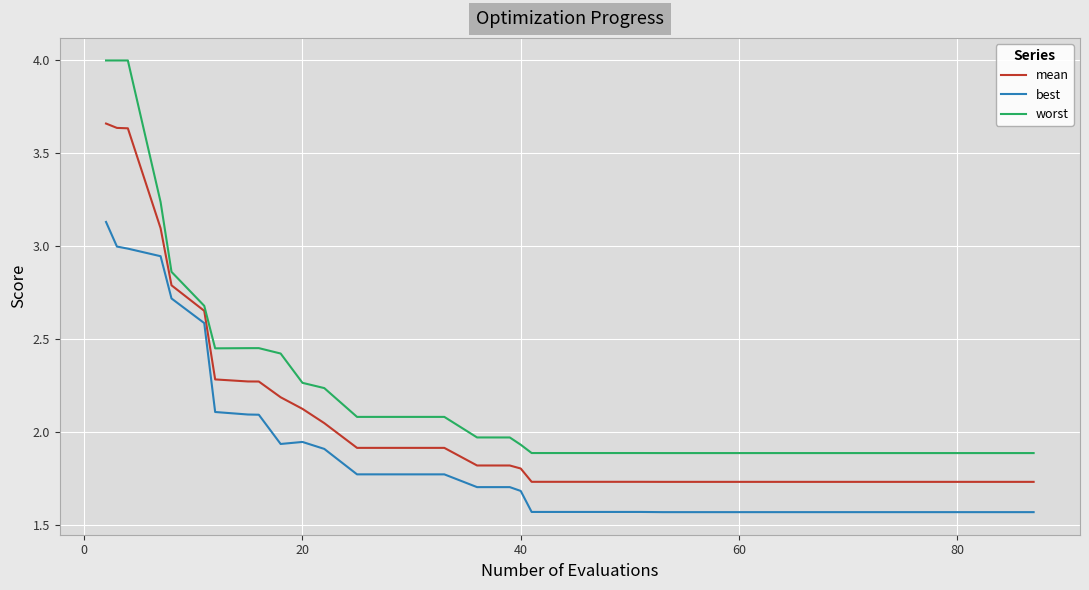

List the series in order of their peak value, highest first.

worst, mean, best